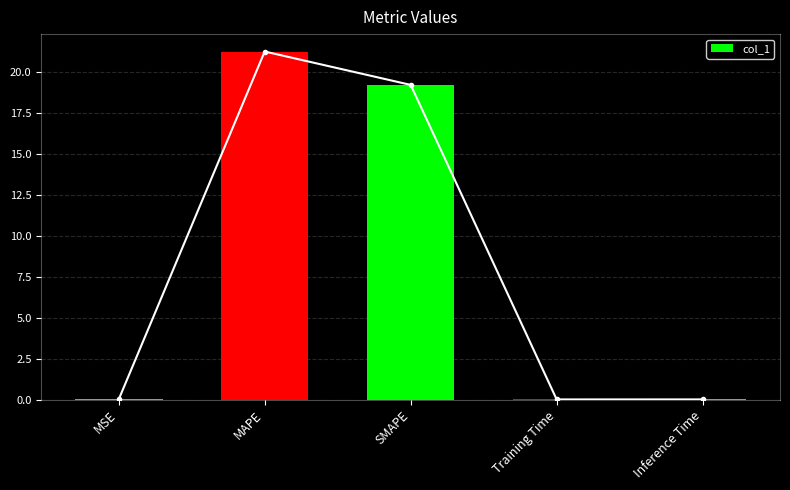

What is the difference between the maximum and minimum values?

21.2